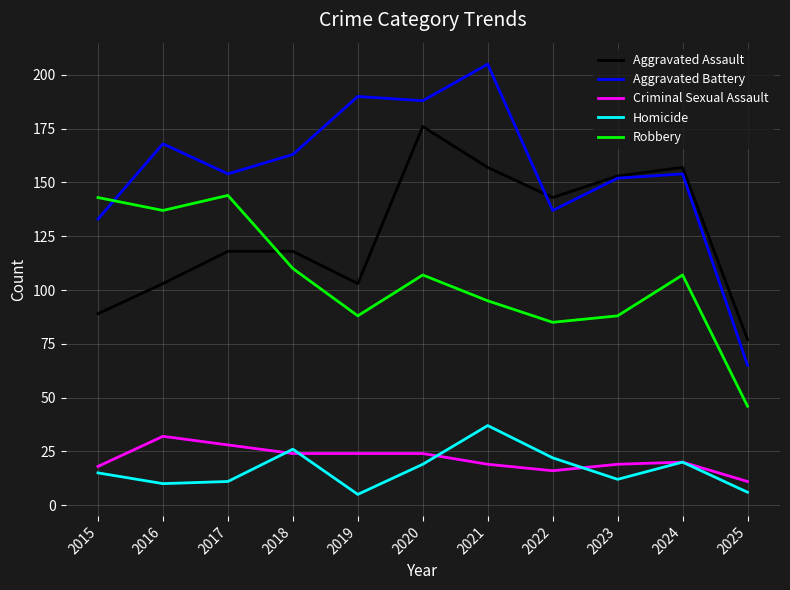

At which label does Aggravated Battery reach its minimum?

2025